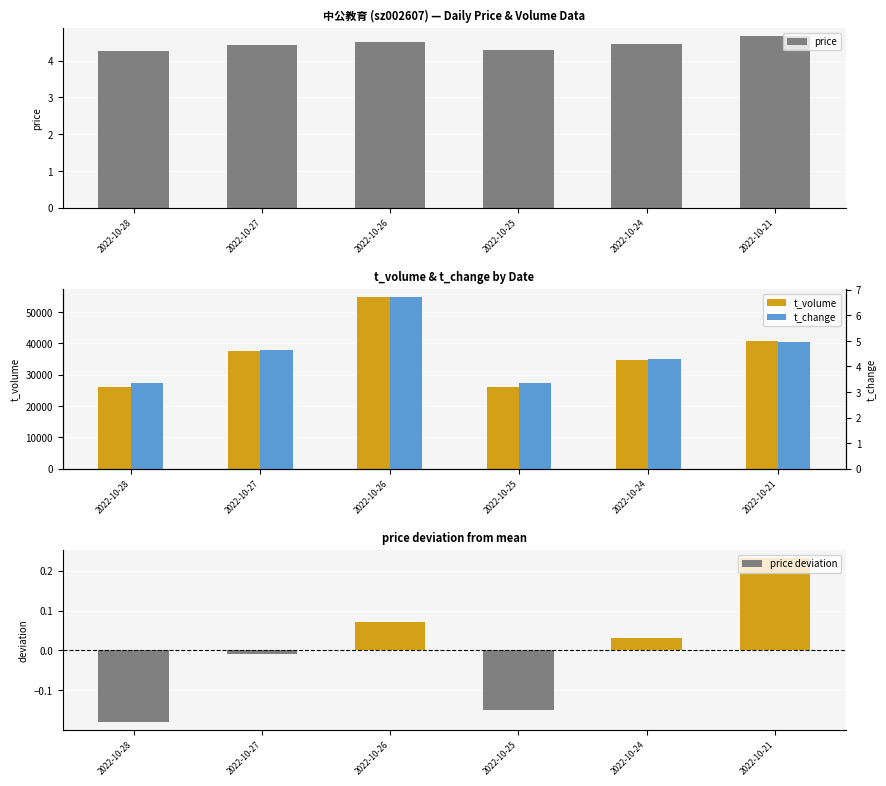

Which series has the largest range (max minus min)?

t_volume